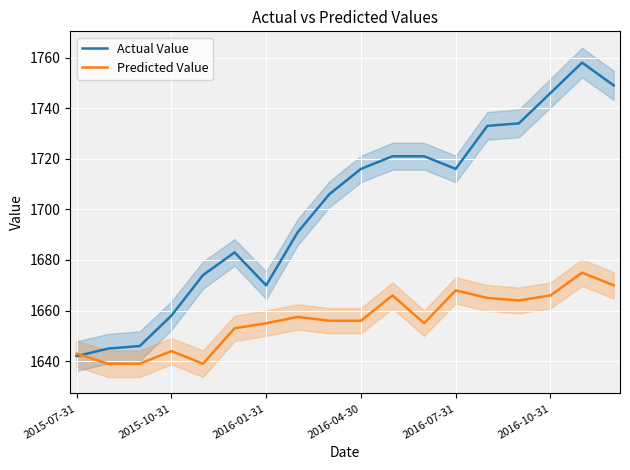

At which label does Actual Value reach its minimum?

2015-07-31